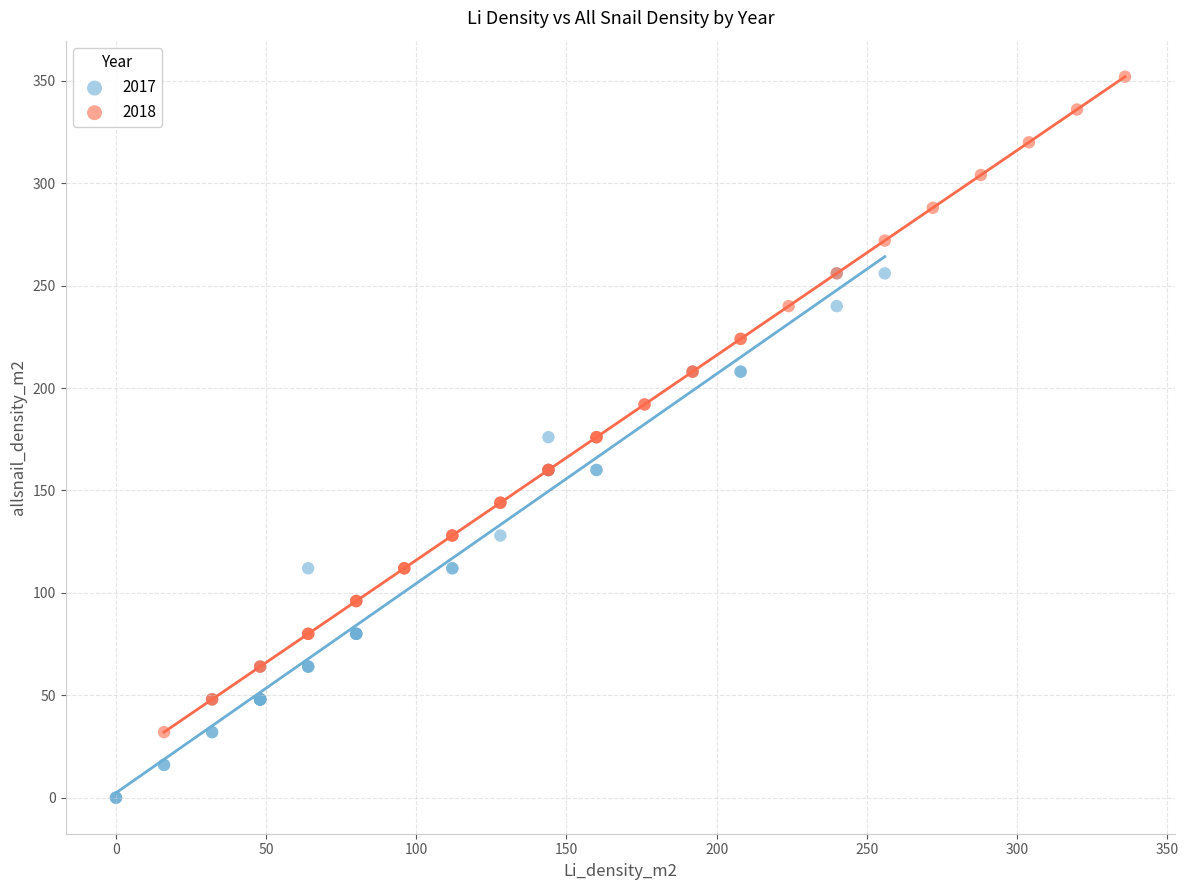

Which series reaches the maximum Y coordinate?

2018